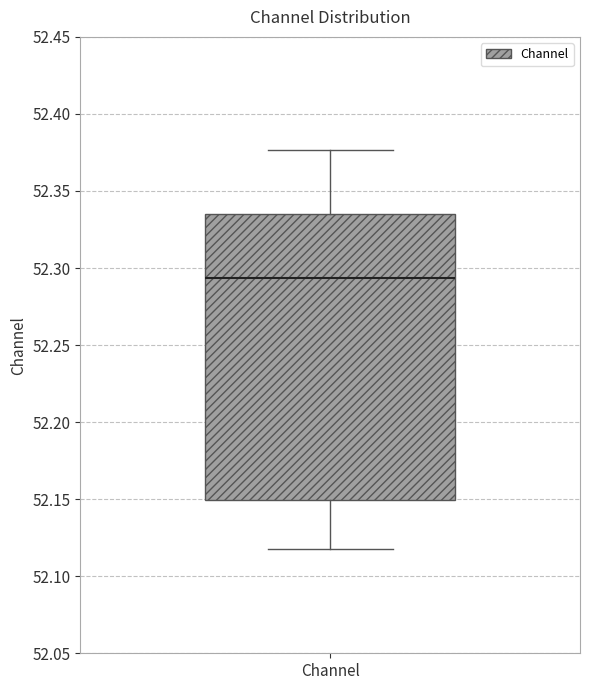

Transcribe this box plot: give where the median line is, the range the box spans, and where the two whiskers end, as read against the y-axis. The values are not printed on the chart, so give them approximately, as read against the axis.

median 52.295, box 52.150 to 52.335, whiskers 52.120 to 52.375